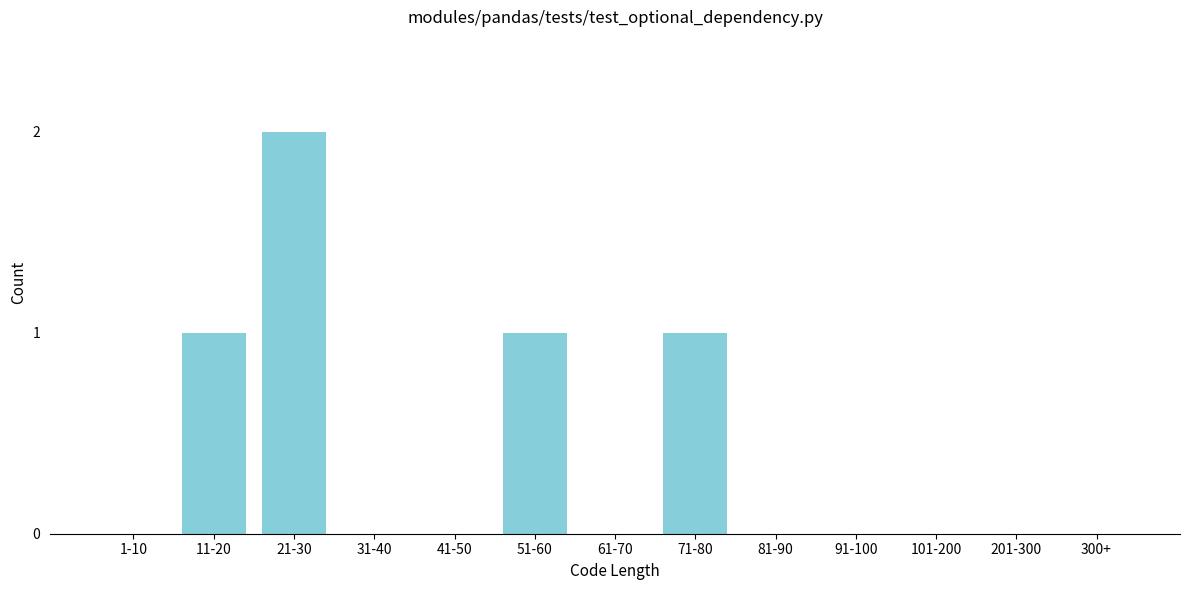

Reading left to right, list all the values displayed in this chart.

1-10=0	11-20=1	21-30=2	31-40=0	41-50=0	51-60=1	61-70=0	71-80=1	81-90=0	91-100=0	101-200=0	201-300=0	300+=0